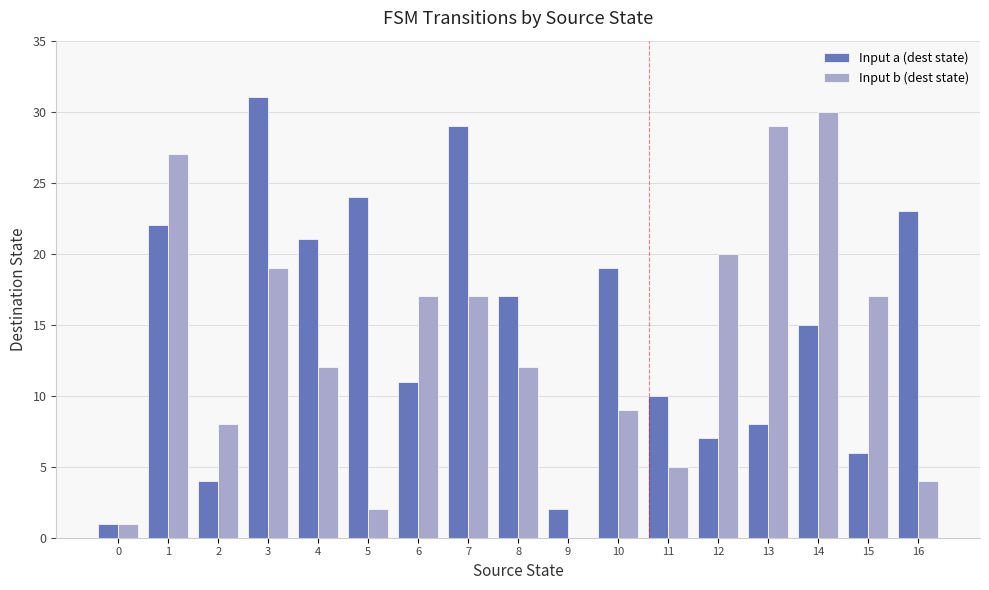

At which label does Input a (dest state) reach its peak?

3